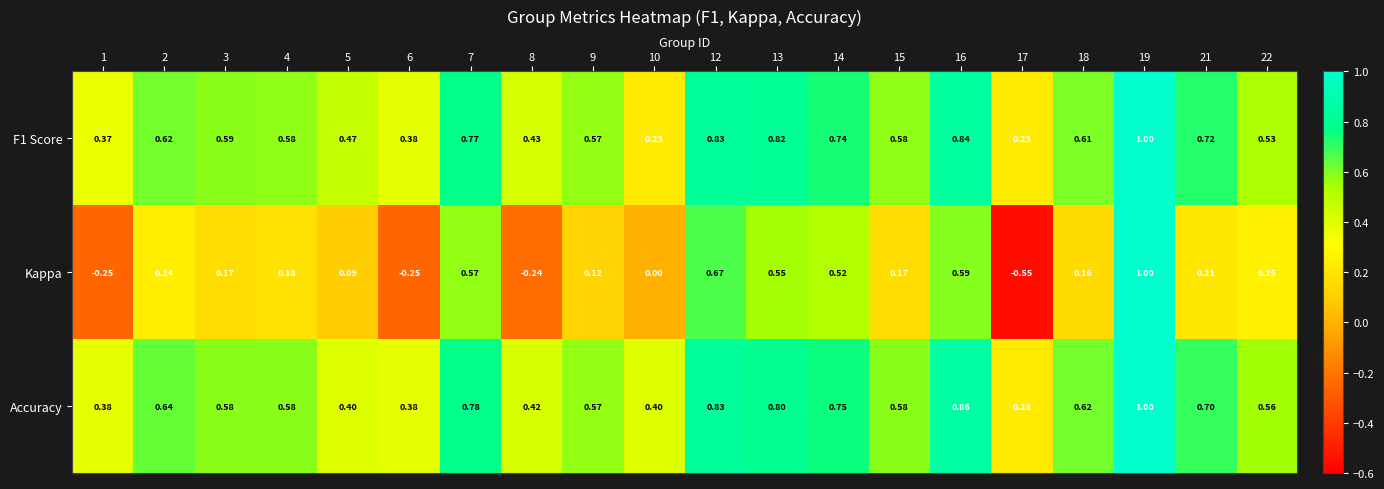

Which series has the largest range (max minus min)?

Kappa